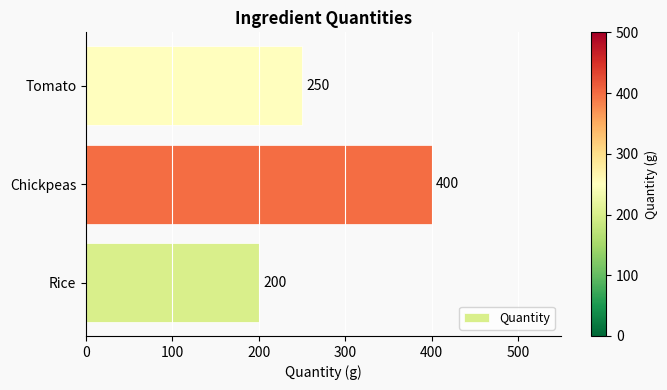

Are the bars grouped side by side (vs. stacked)?

No